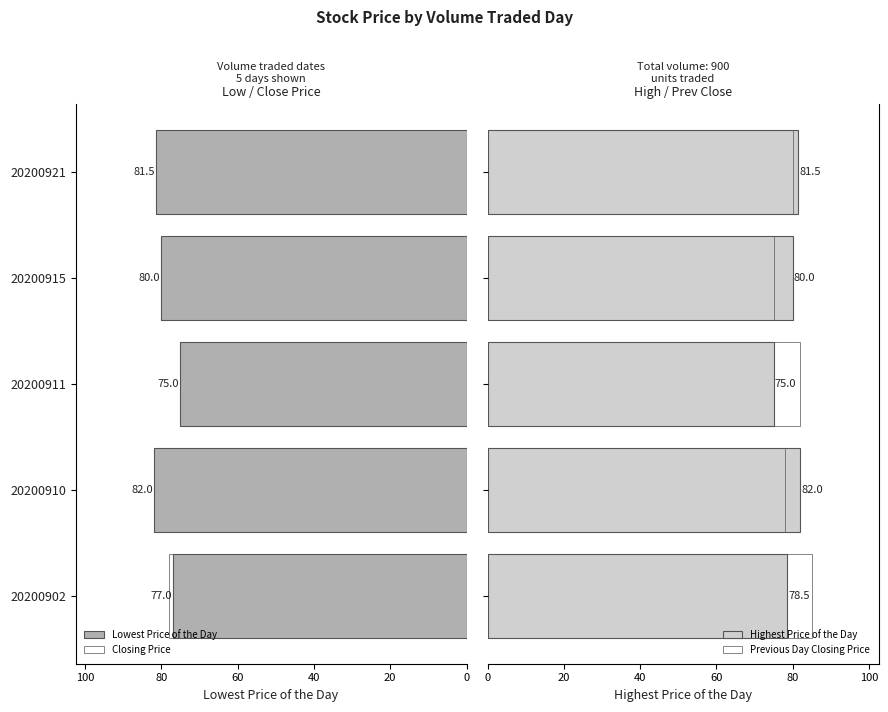

What is the difference between the maximum and minimum values in the Highest Price of the Day series?

7.0